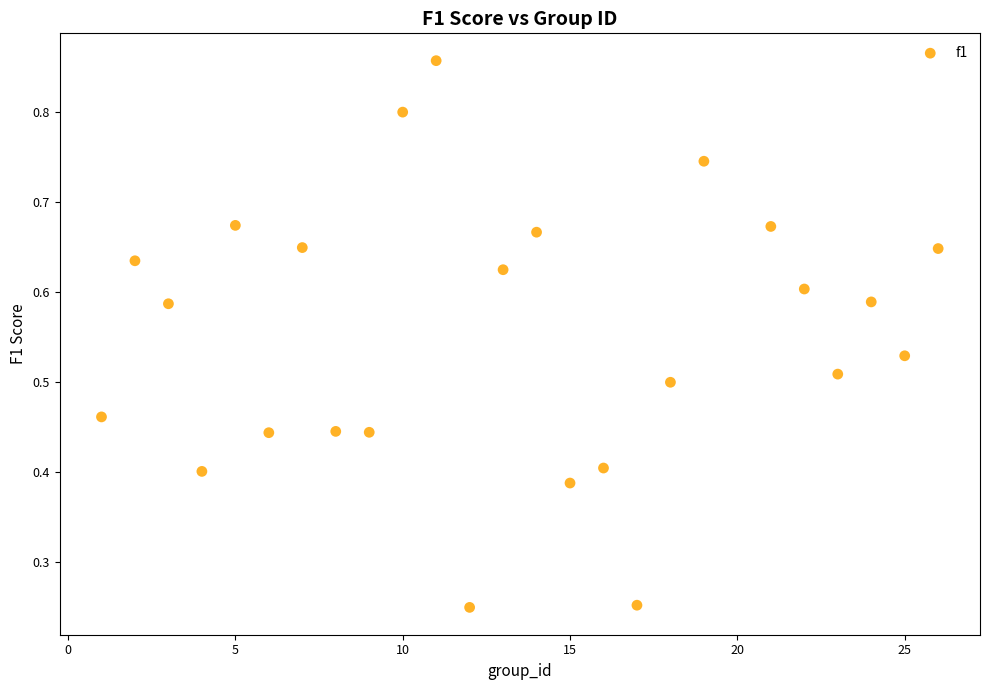

What is the range of X values (max minus min)?

25.0